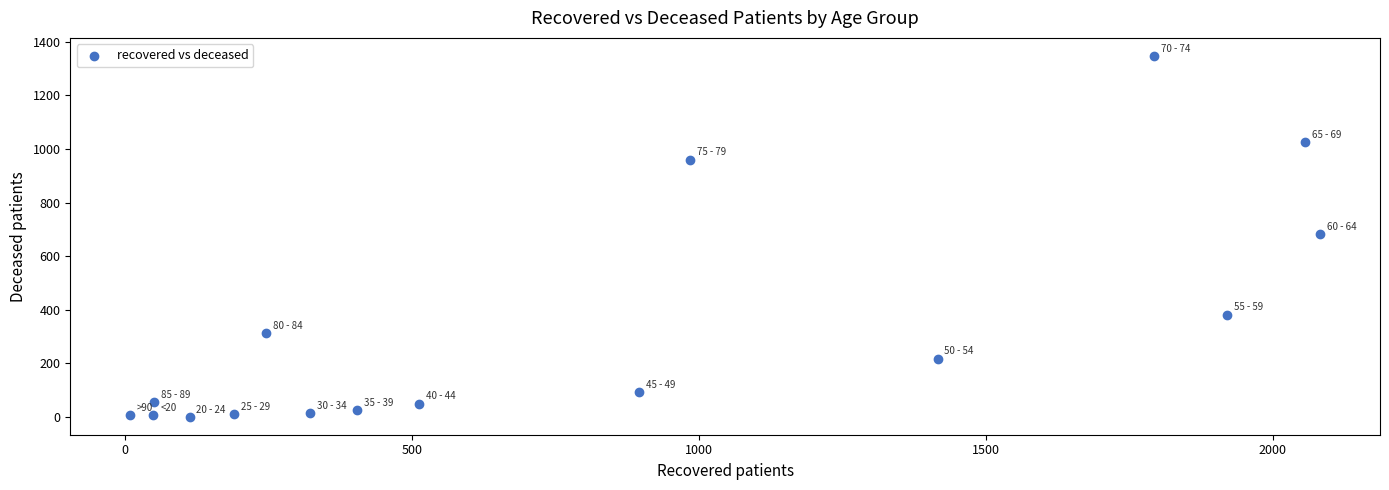

What is the range of Y values (max minus min)?

1346